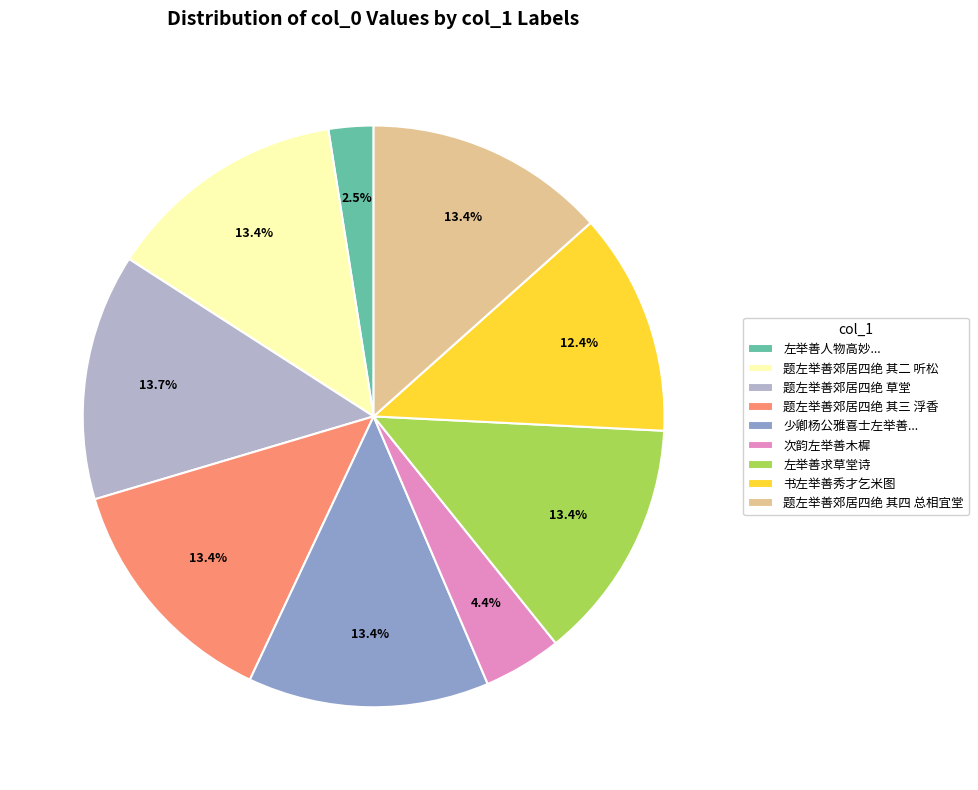

How many slices are in this pie chart?

9